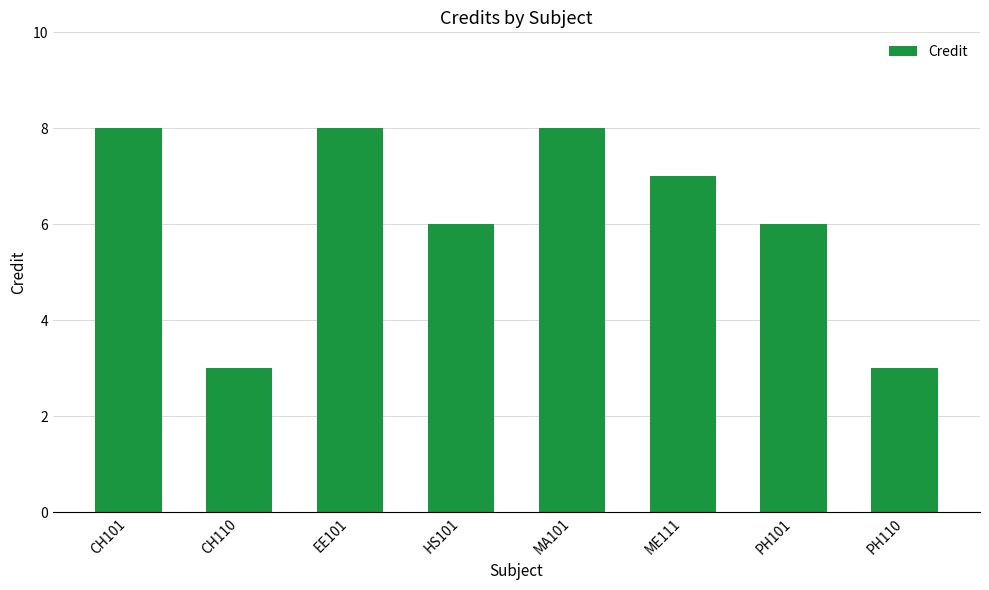

What is the sum of all values?

49